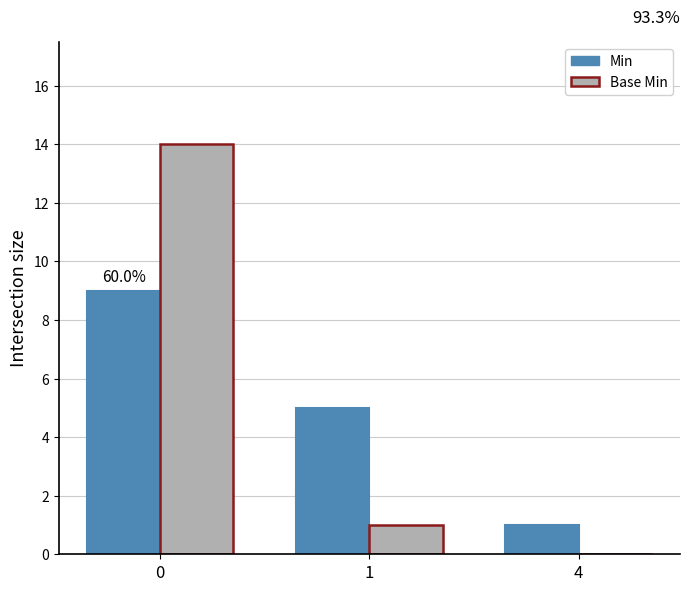

Where is Min nearest to the value 5?

1